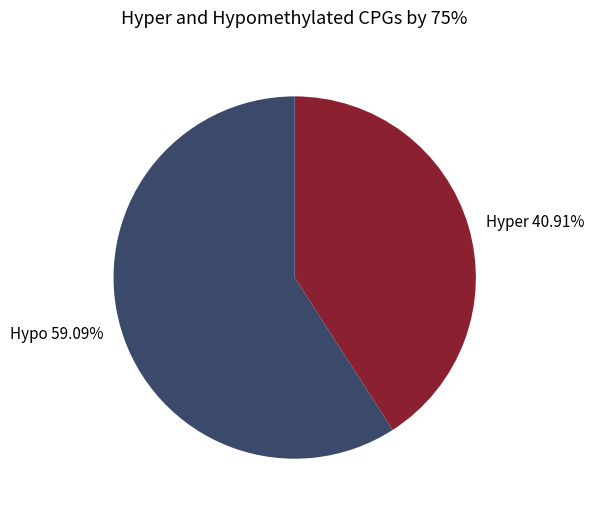

Do Hyper 40.91% and Hypo 59.09% together represent more than half of the pie?

Yes